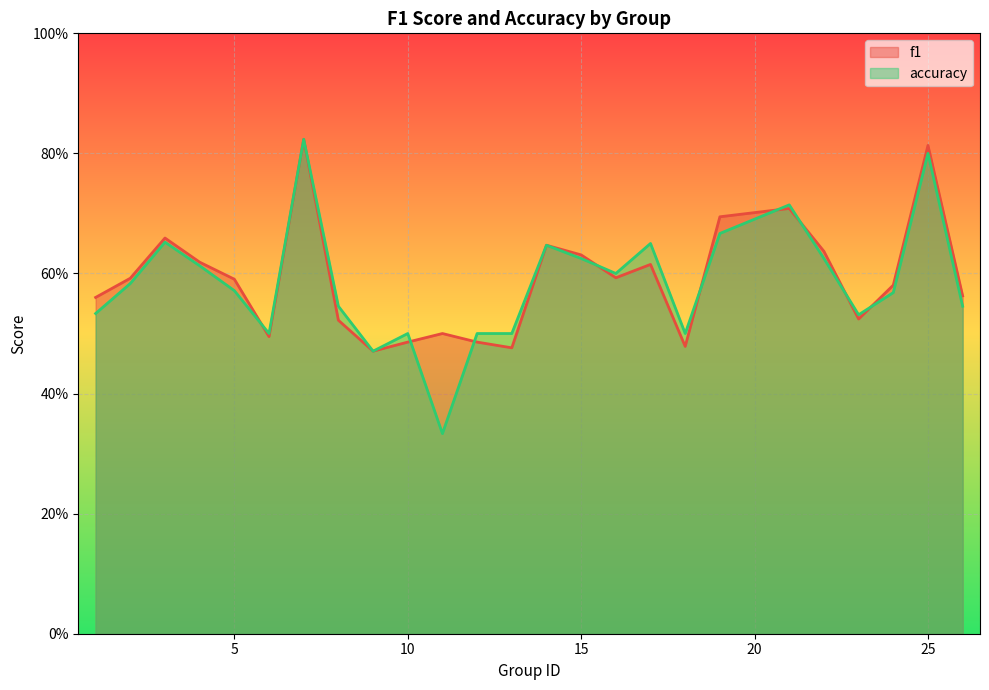

The accuracy series shows 0.3 at 26. True or false?

False